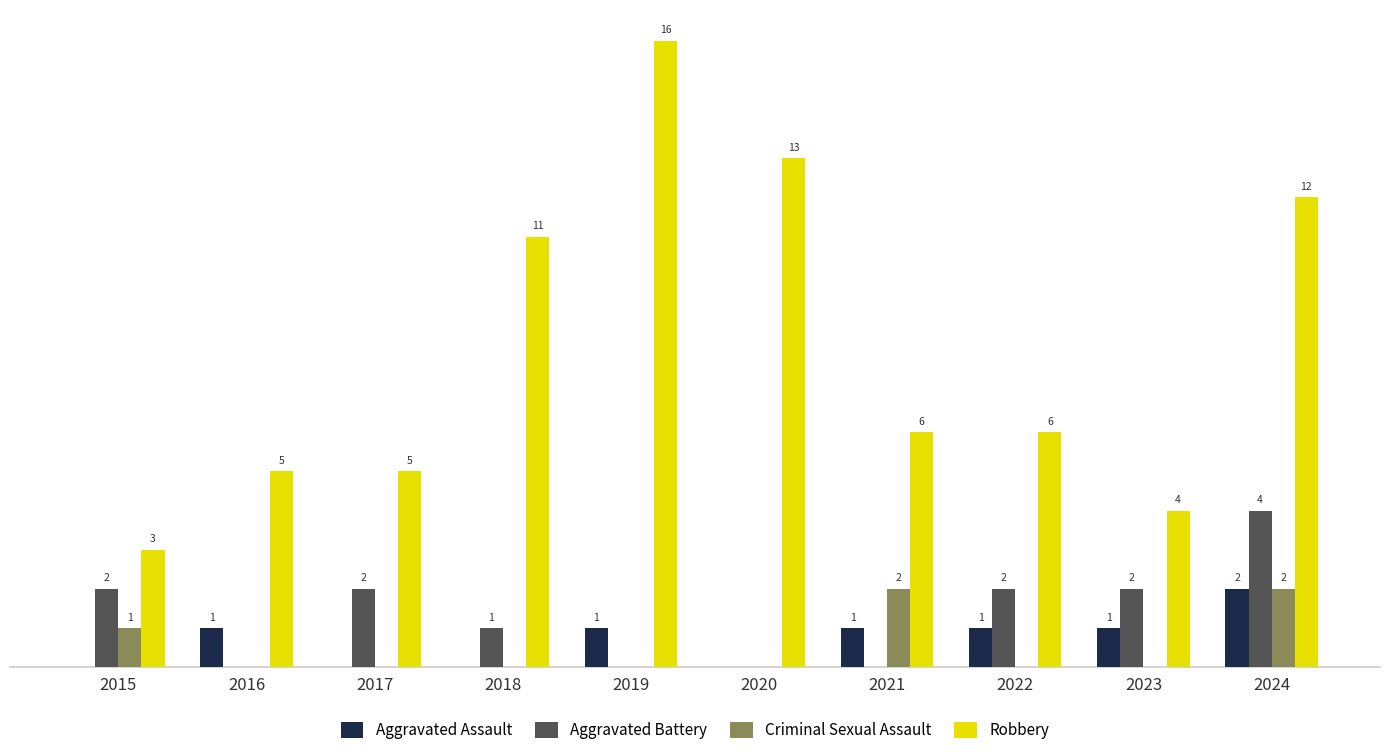

Between 2016 and 2018, which series saw the biggest shift?

Robbery